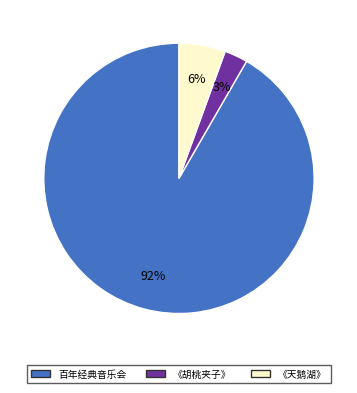

Which slice represents more than half of the pie?

百年经典音乐会